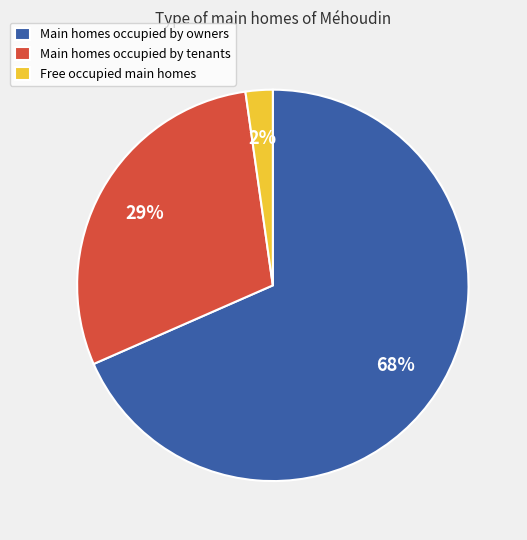

Count the number of slices in the pie.

3